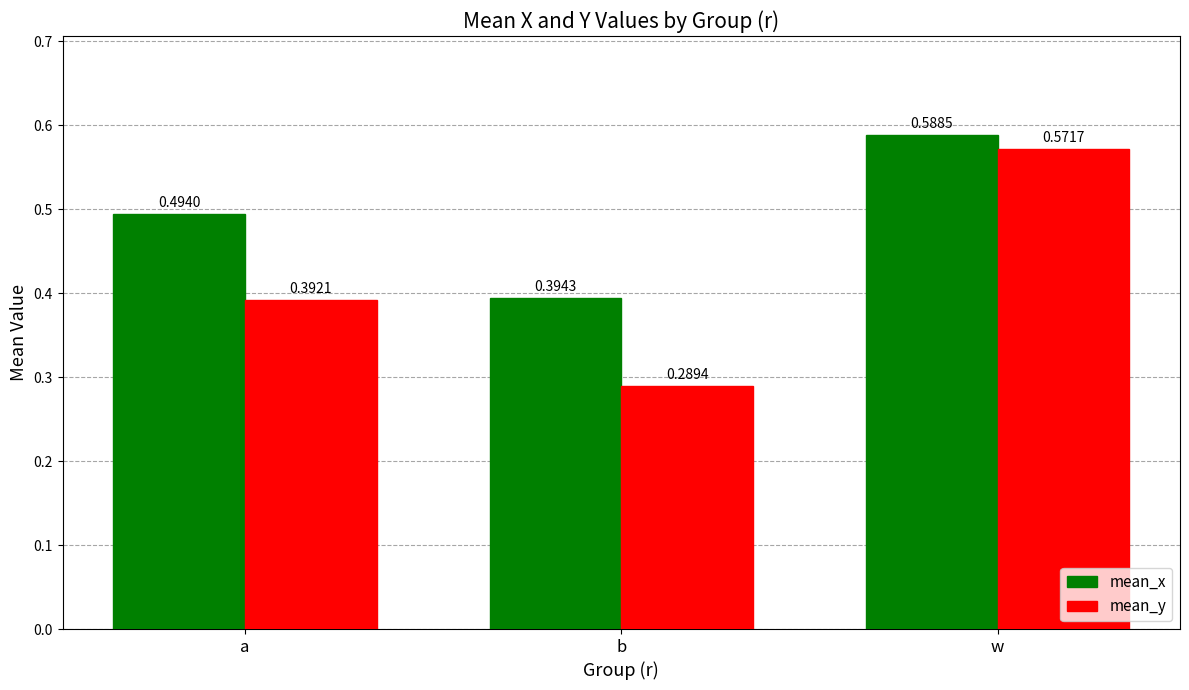

What is the label of the 3rd bar from the right?

a